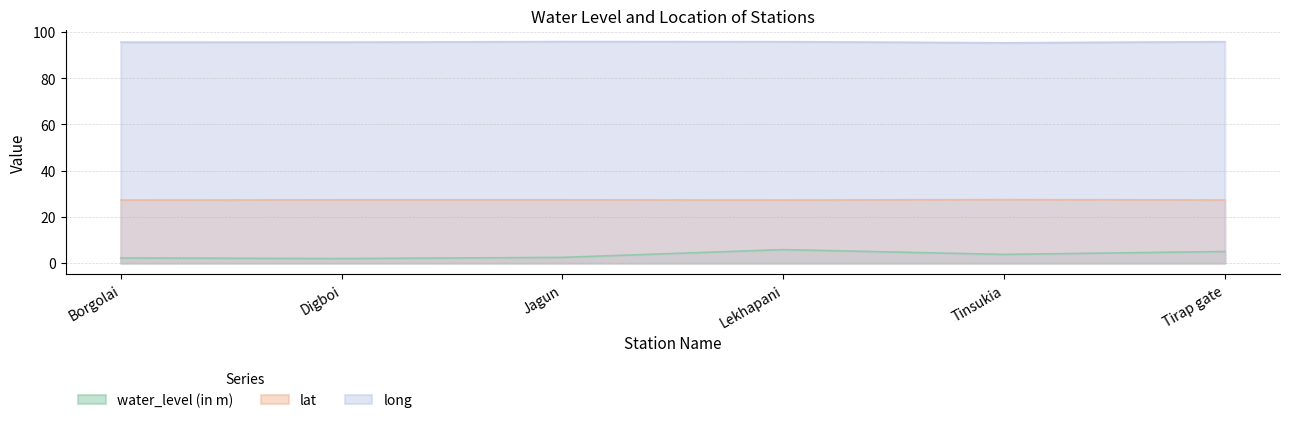

Reading left to right, list all the values displayed in this chart.

water_level (in m): 2.2	1.9	2.5	5.8	3.8	5.0
lat: 27.3	27.4	27.4	27.3	27.5	27.3
long: 95.6	95.6	95.9	95.9	95.4	95.9